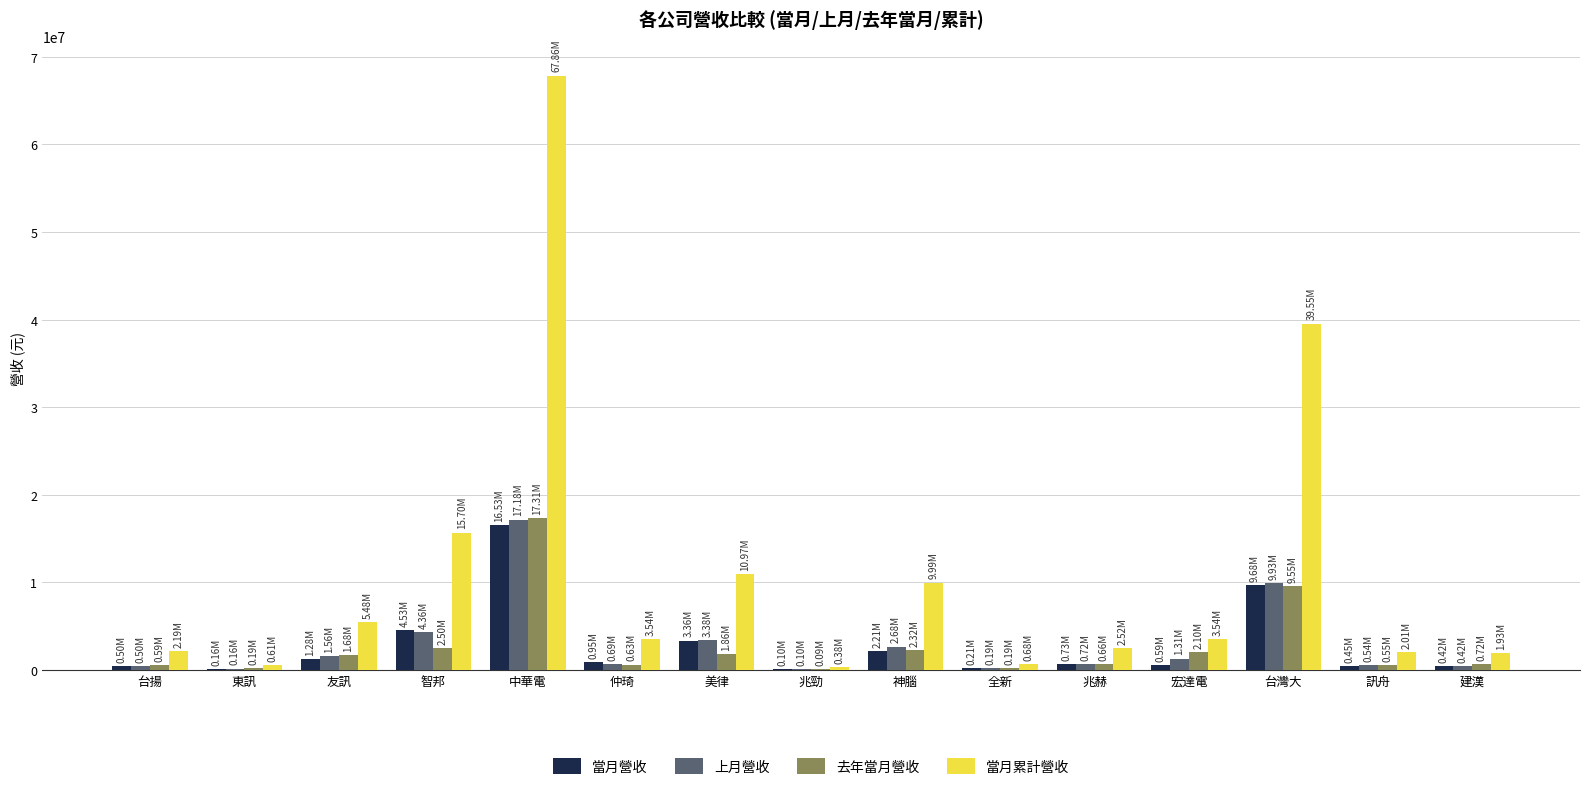

At which label does 上月營收 reach its peak?

中華電